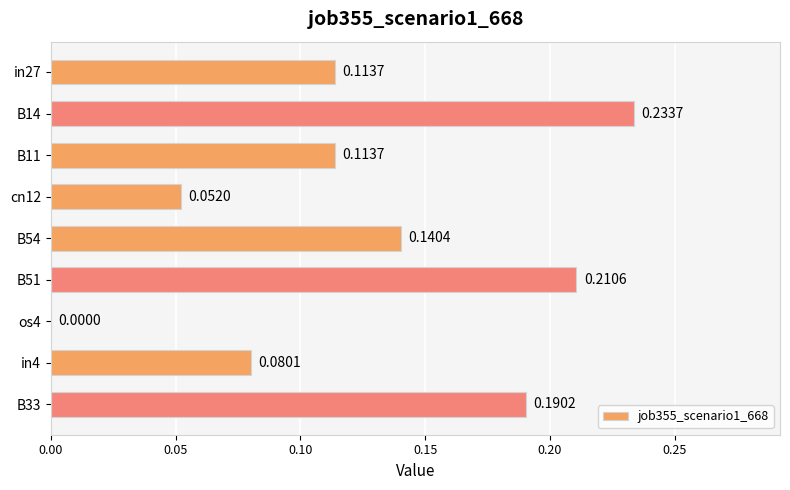

Between os4 and B33, which is larger?

B33